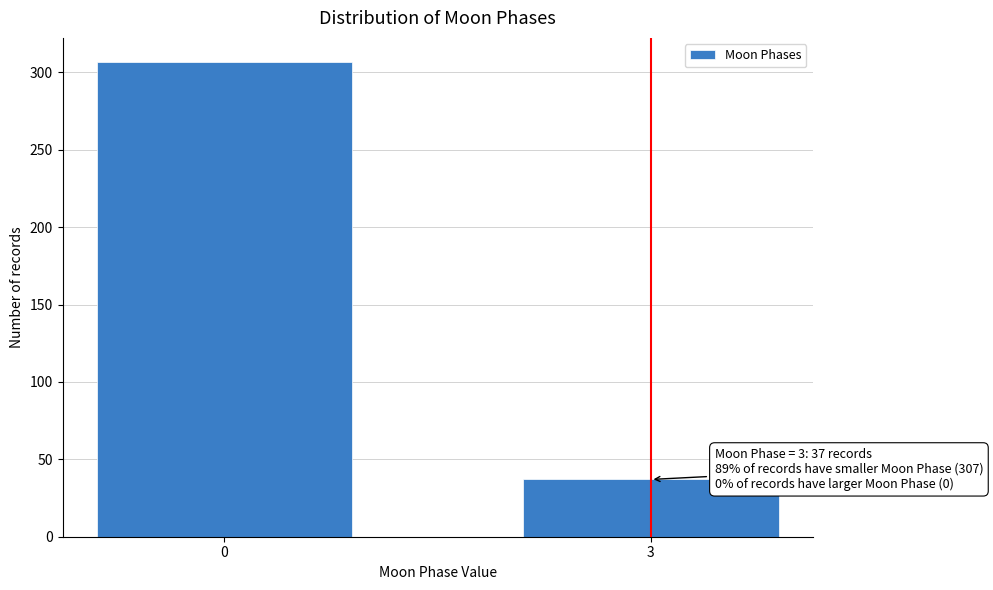

Reading left to right, what are all the values shown in this chart?

307	37